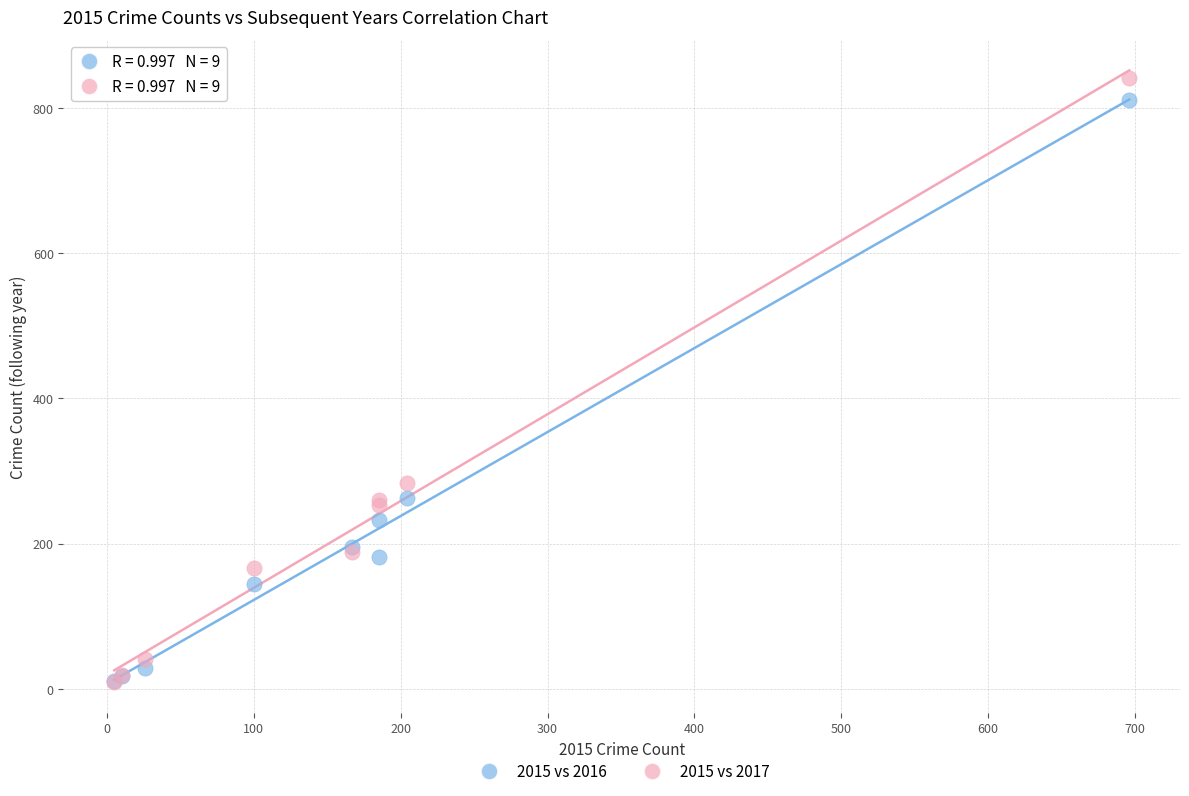

In the 2015 vs 2017 series, what Y value is closest to 425?

284